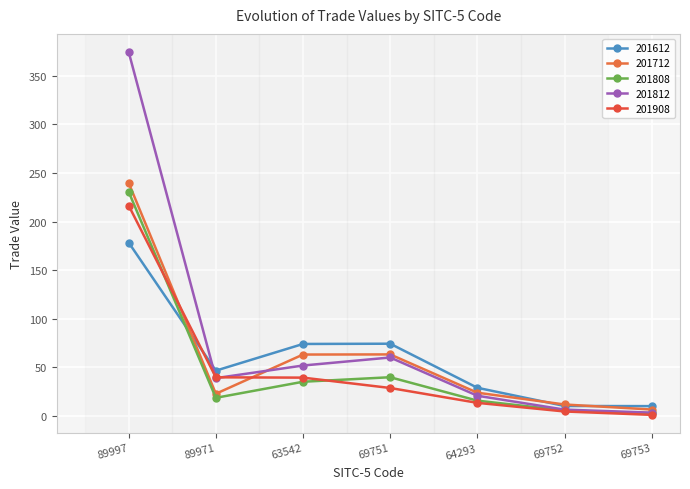

True or false: 201808 has a value of 230.5 at 89997.

True